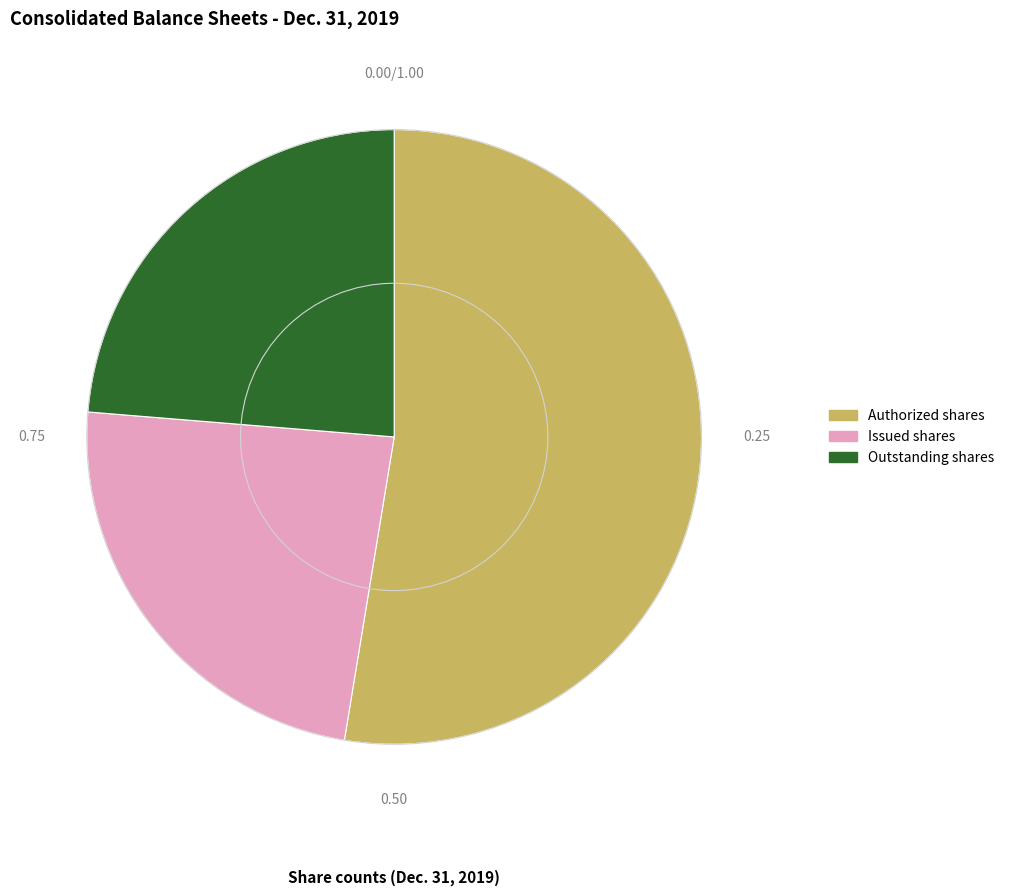

Count the number of slices in the pie.

3